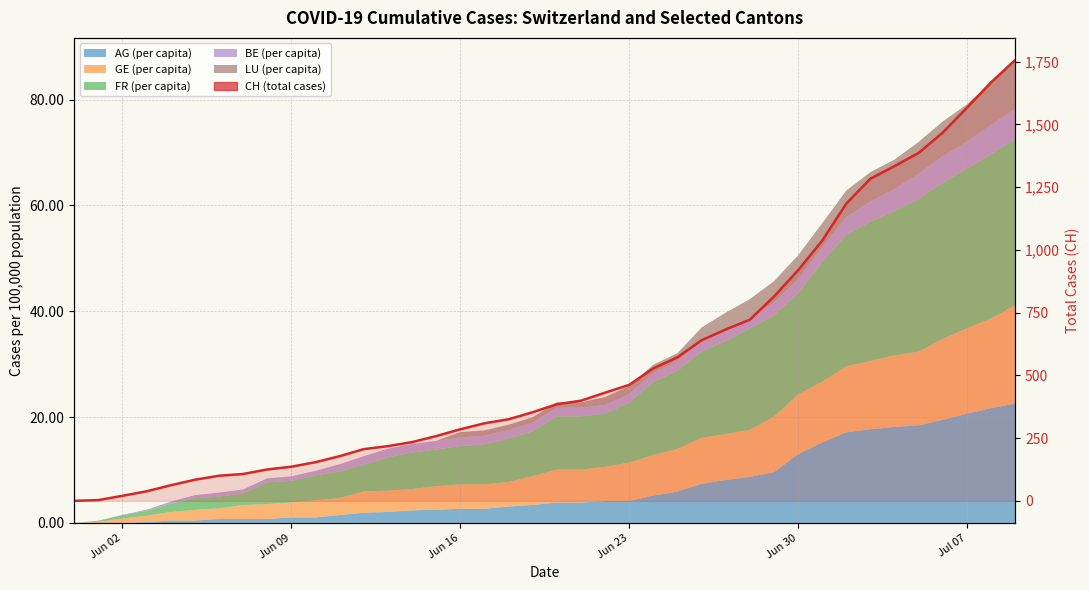

How many lines are shown in the chart?

1